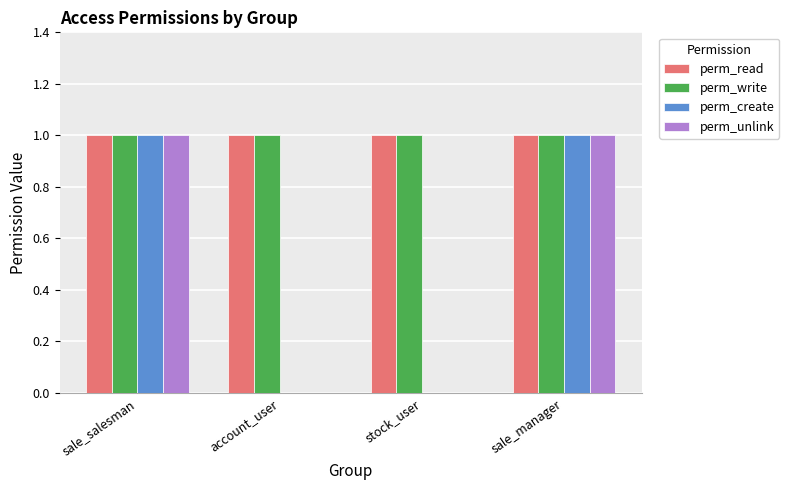

What is the sum of all perm_read values?

4